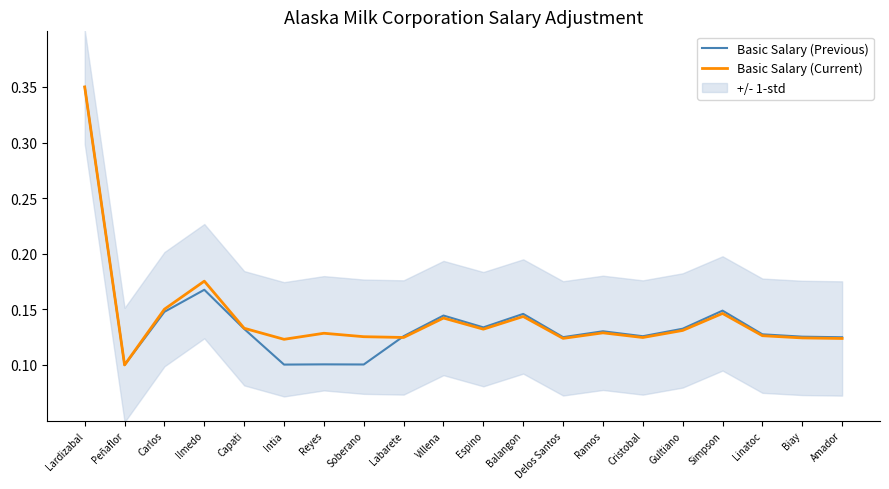

What position from the right is Ramos?

7